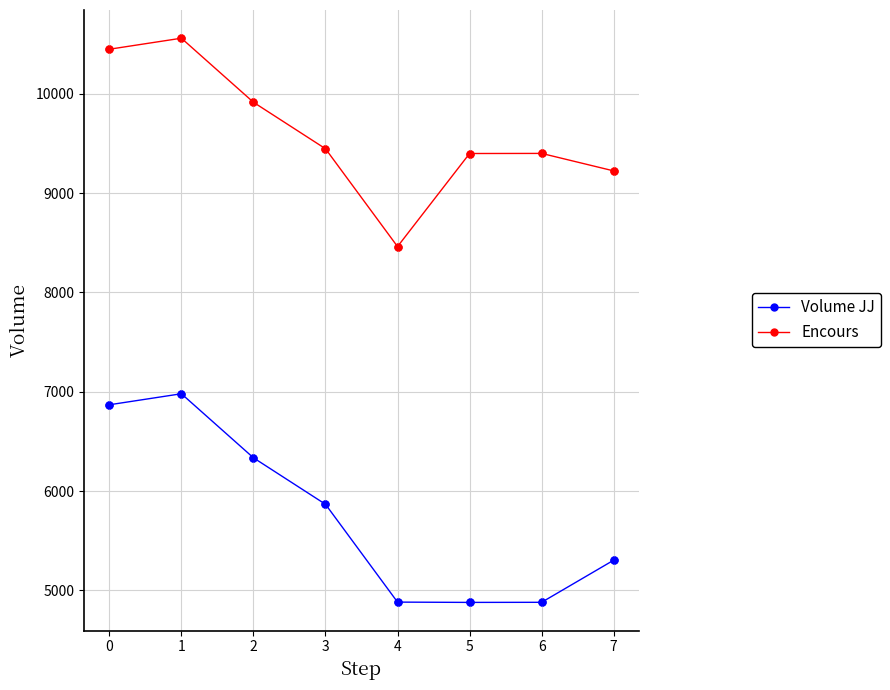

Which series has the widest spread of values?

Volume JJ